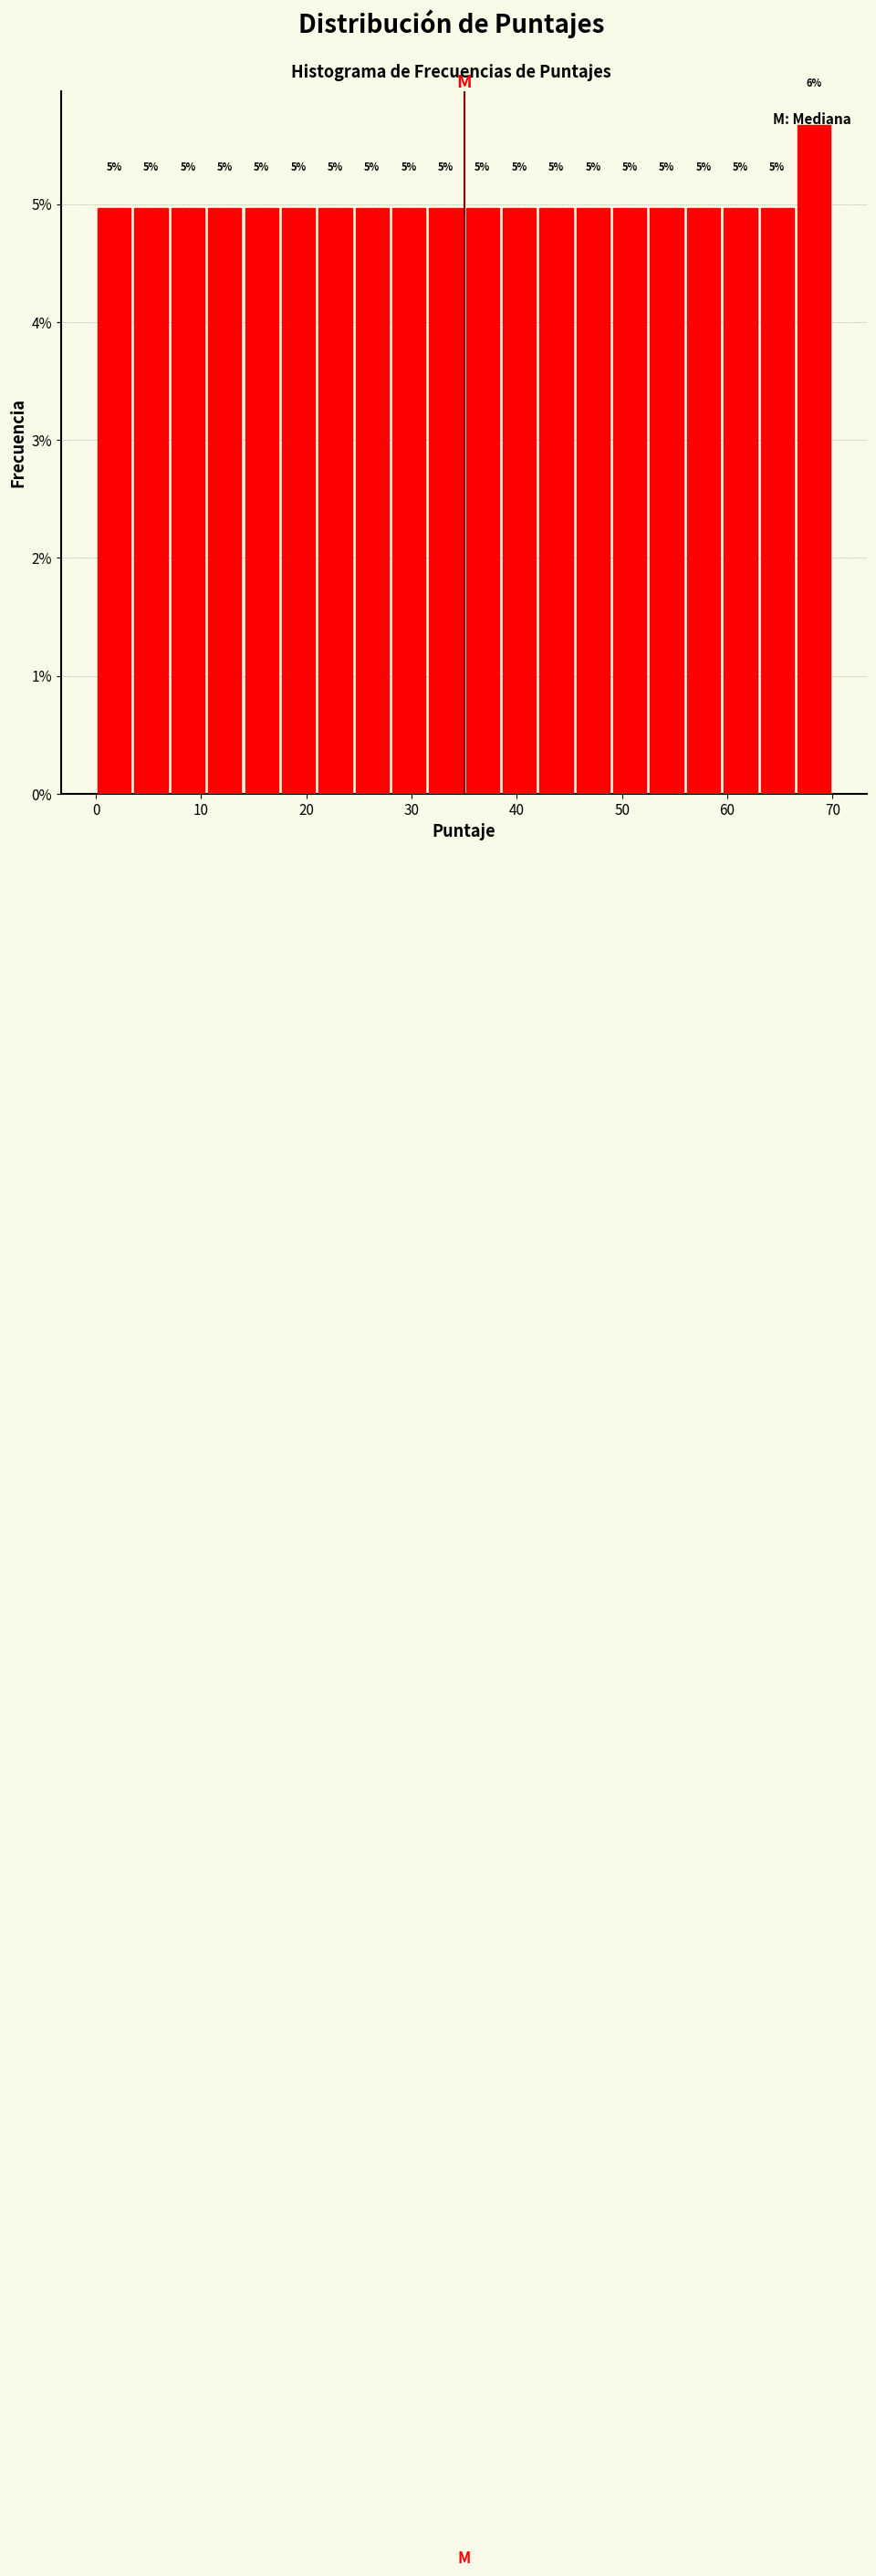

Around what value on the x-axis is the tallest bar? Give the approximate position of its centre, as read against the axis.

68